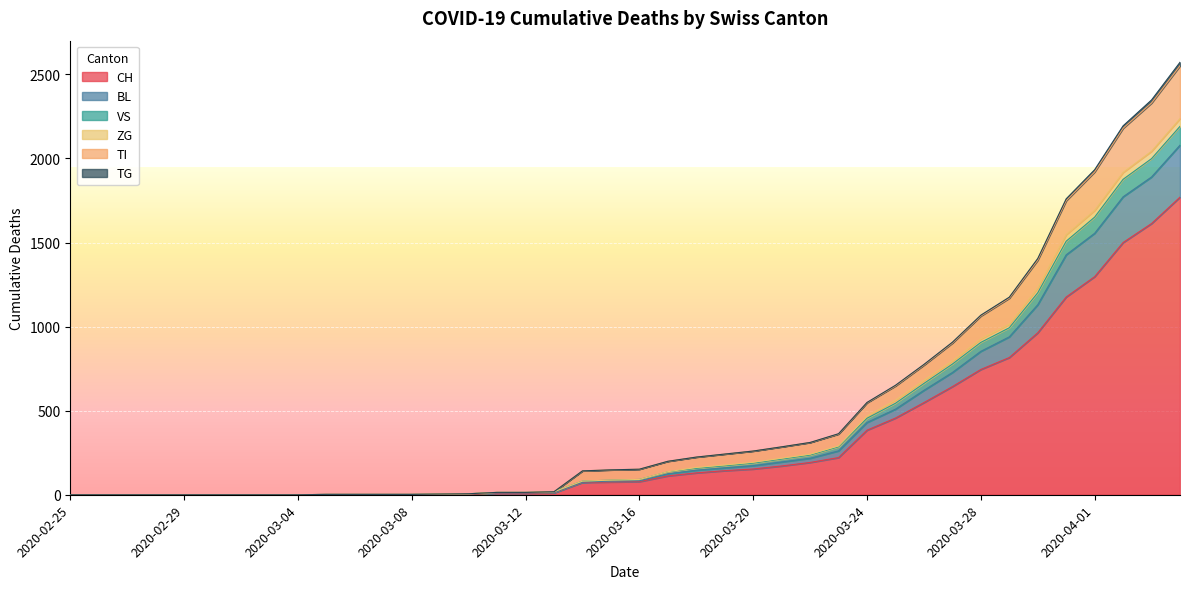

What is the label of the 9th point from the right?

2020-03-27